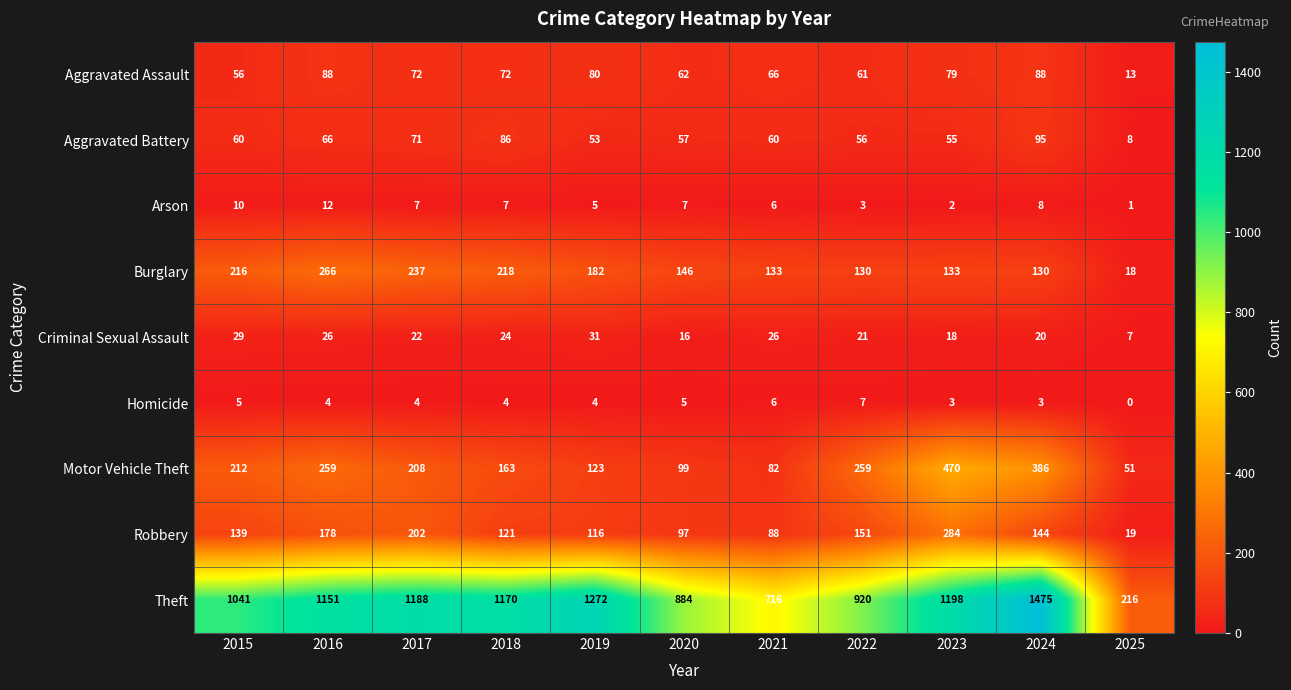

Which series has the largest total across all categories?

Theft